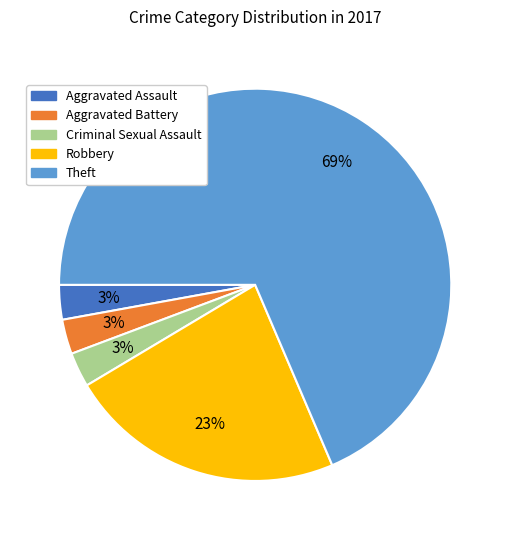

What is the largest slice in the pie chart?

Theft